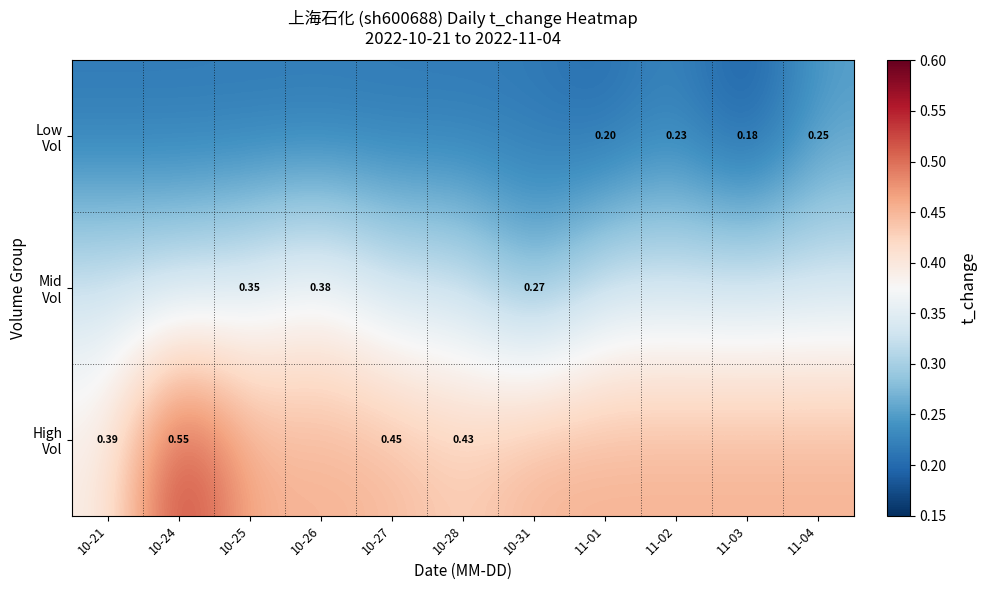

Is it true that Mid Vol equals 0.4 at 10-26?

True